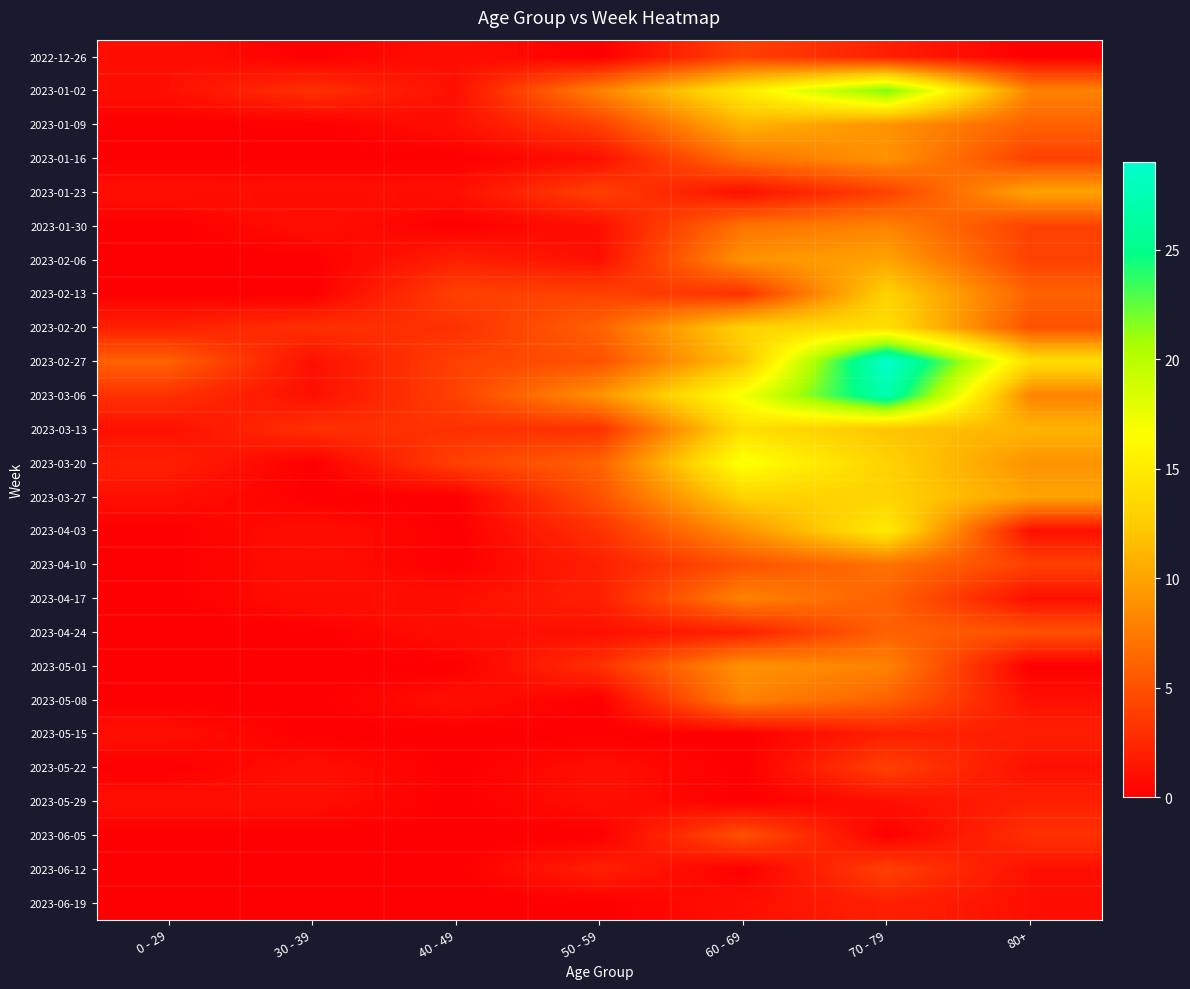

How many distinct data groups are displayed?

26